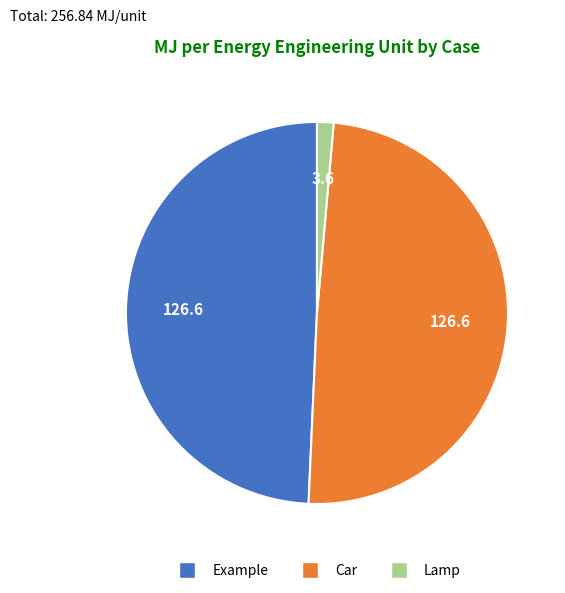

Combined, do Car and Example account for over 50%?

Yes